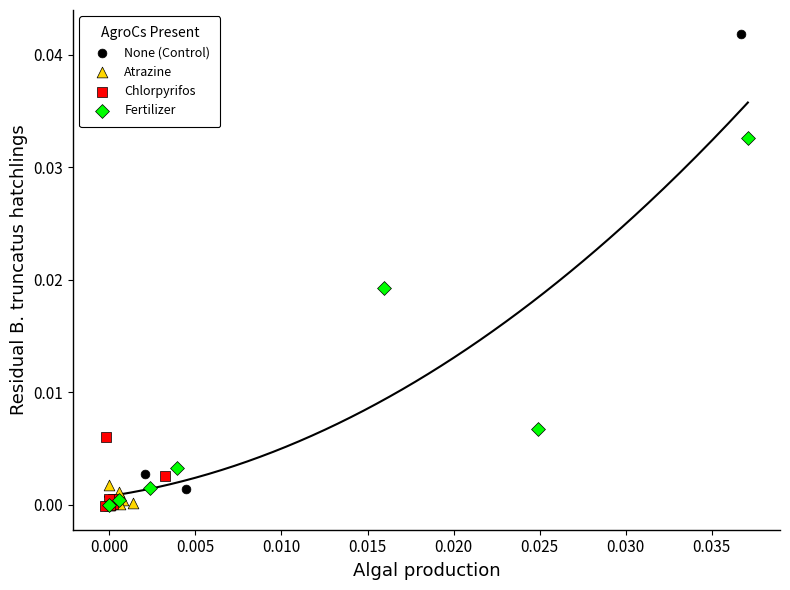

What are all the series names shown in the legend?

None (Control), Atrazine, Chlorpyrifos, Fertilizer